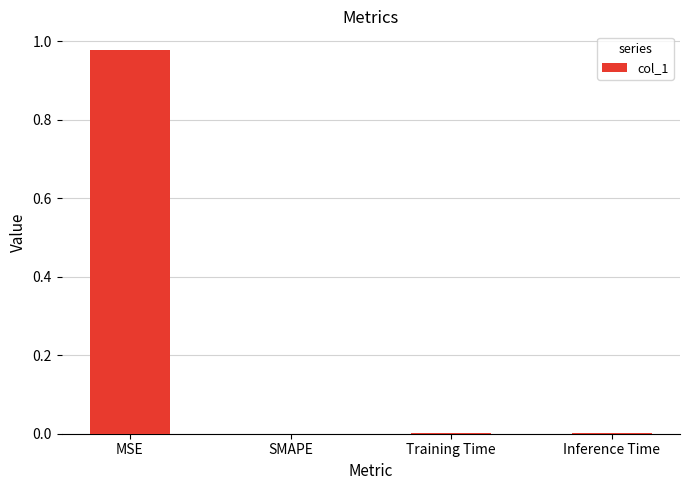

The value at SMAPE is 0.5. True or false?

False